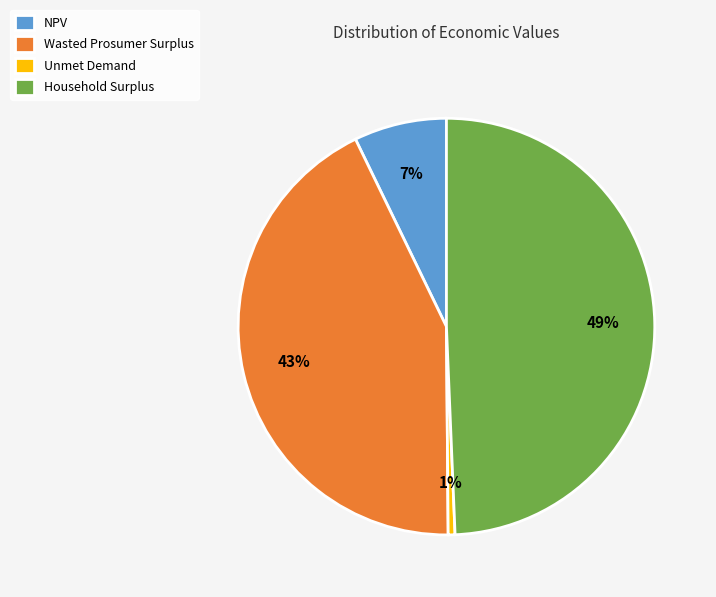

Is Unmet Demand the majority of the pie?

No